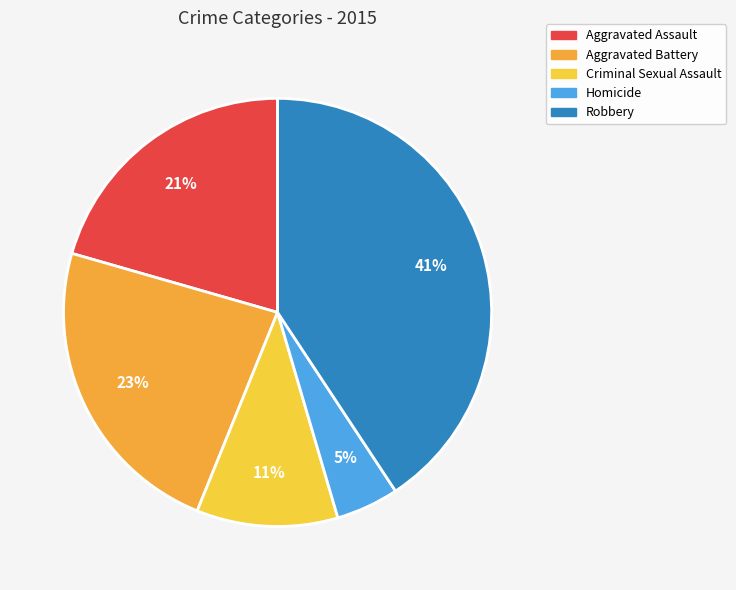

To the nearest percent, what is the difference between the Robbery and Criminal Sexual Assault slice percentages?

30%